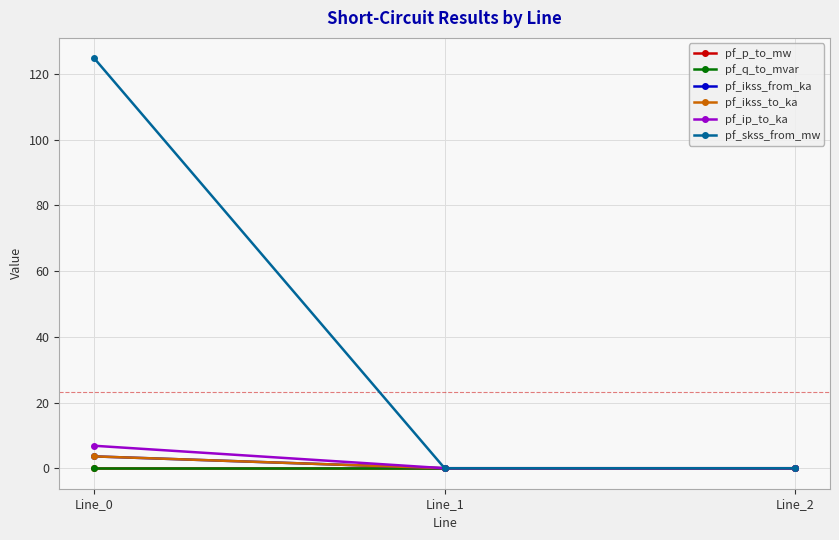

How many lines are shown in the chart?

6